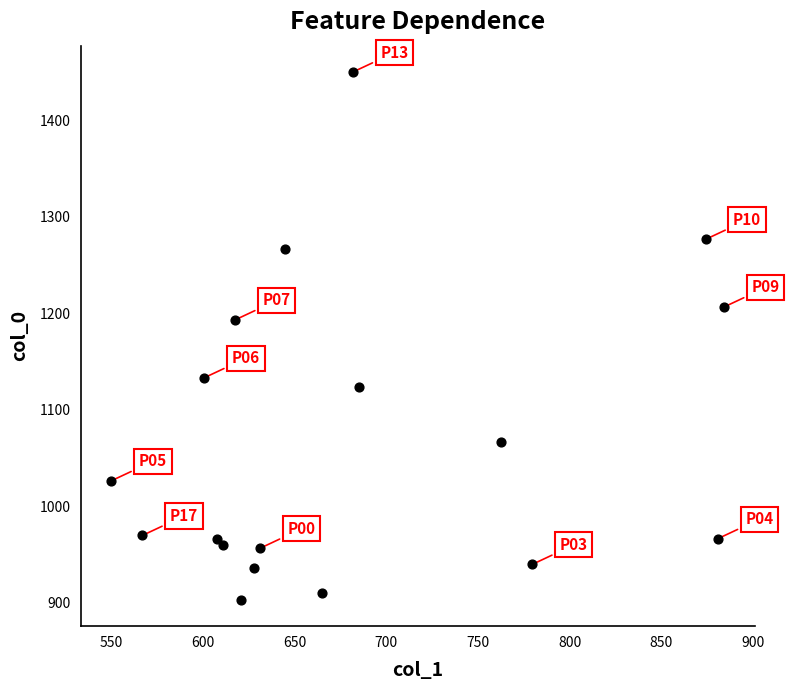

What is the range of Y values (max minus min)?

546.7